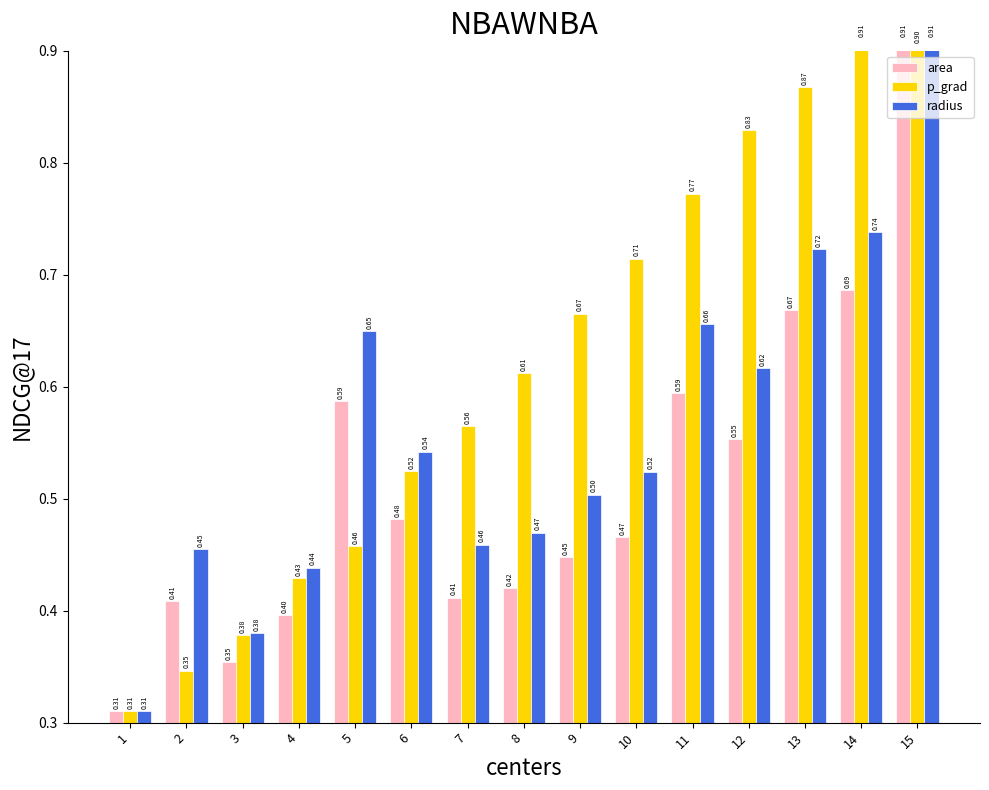

Reading left to right, transcribe all the data shown in this chart.

area: 1=0.3	2=0.4	3=0.4	4=0.4	5=0.6	6=0.5	7=0.4	8=0.4	9=0.4	10=0.5	11=0.6	12=0.6	13=0.7	14=0.7	15=0.9
p_grad: 1=0.3	2=0.3	3=0.4	4=0.4	5=0.5	6=0.5	7=0.6	8=0.6	9=0.7	10=0.7	11=0.8	12=0.8	13=0.9	14=0.9	15=0.9
radius: 1=0.3	2=0.5	3=0.4	4=0.4	5=0.6	6=0.5	7=0.5	8=0.5	9=0.5	10=0.5	11=0.7	12=0.6	13=0.7	14=0.7	15=0.9